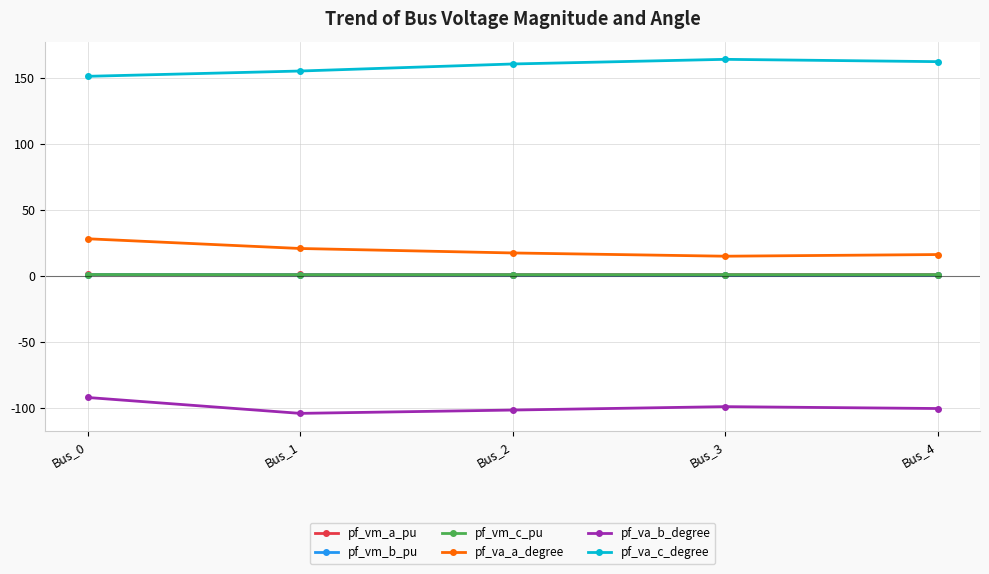

Count the number of data series in this chart.

6